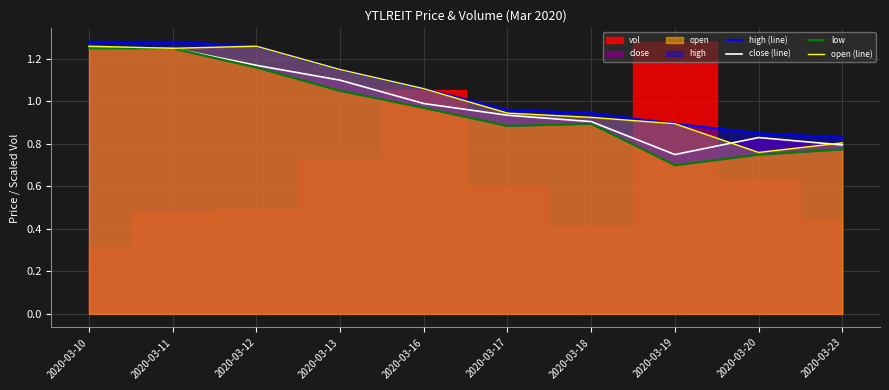

Which label corresponds to the smallest value in the chart?

2020-03-19